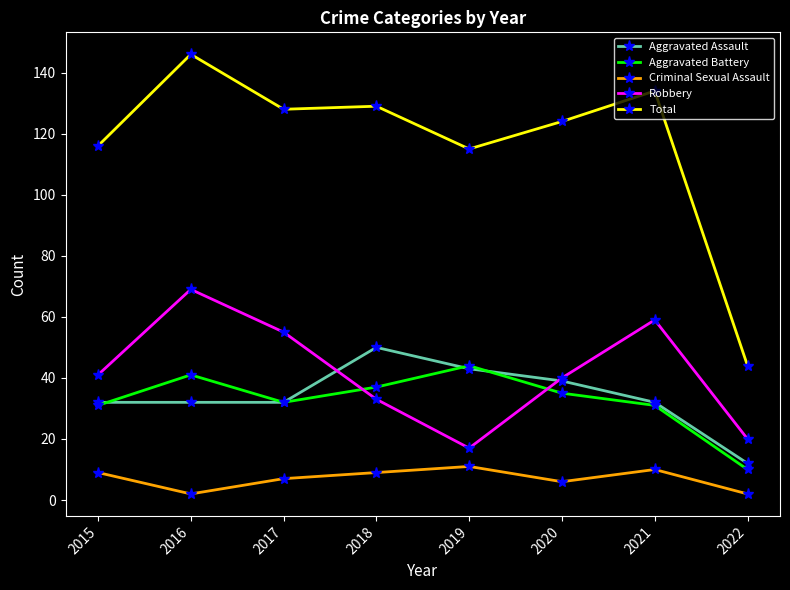

True or false: Total and Robbery cross at least once.

False